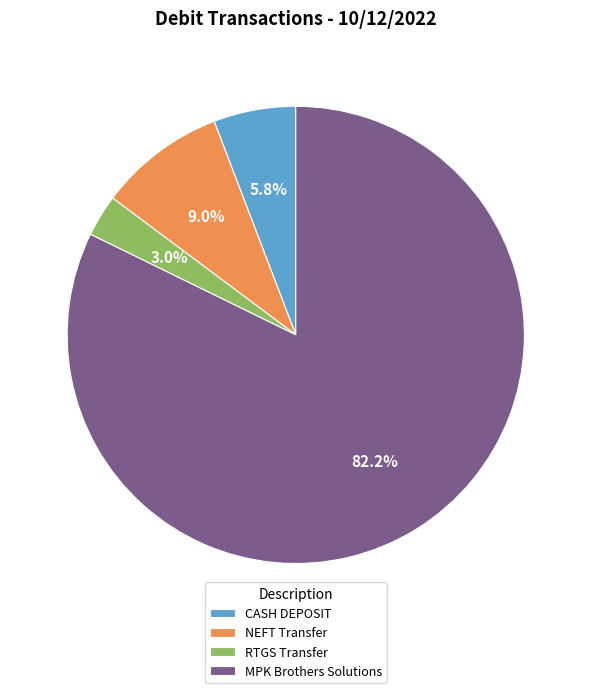

Count the number of slices in the pie.

4